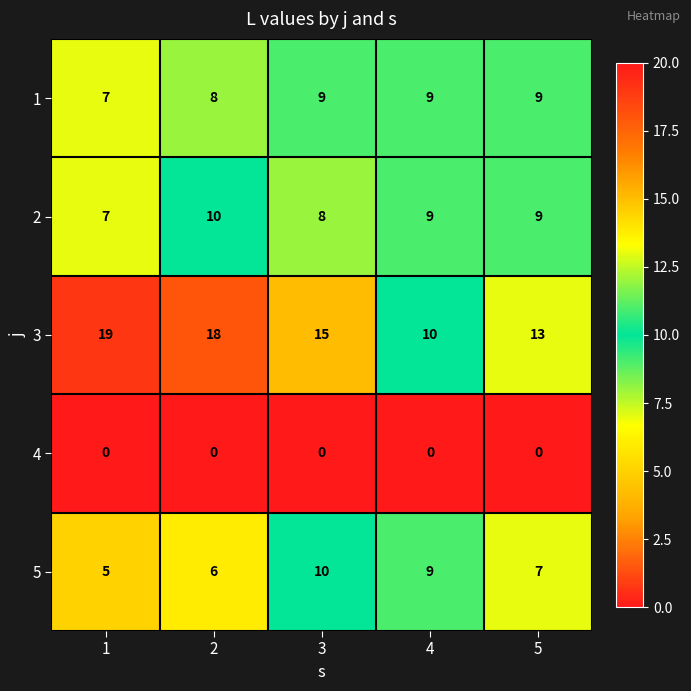

The 2 series shows 9 at 5. True or false?

True